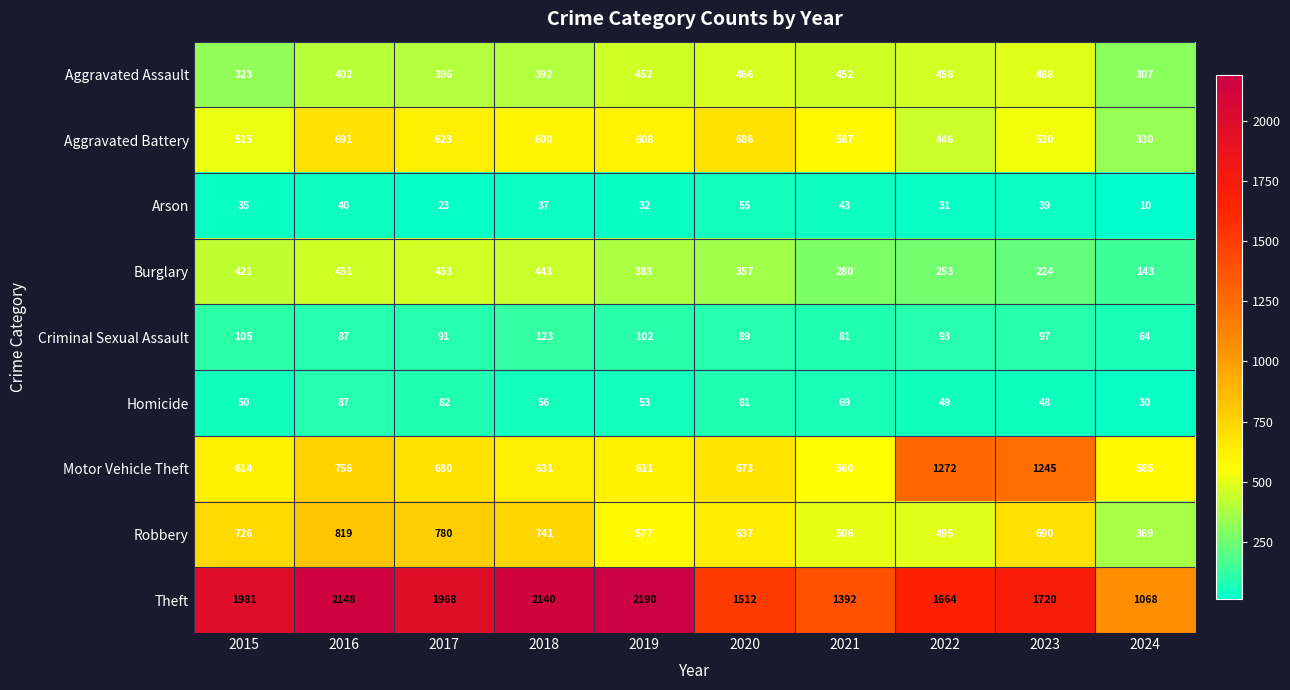

The Burglary series shows 110 at 2021. True or false?

False